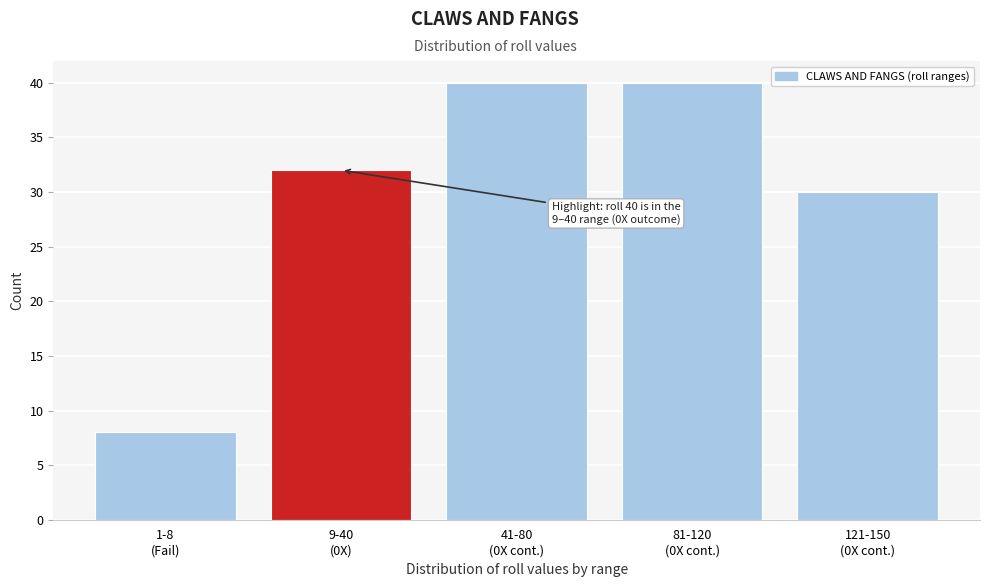

Reading left to right, what are all the values shown in this chart?

8	32	40	40	30